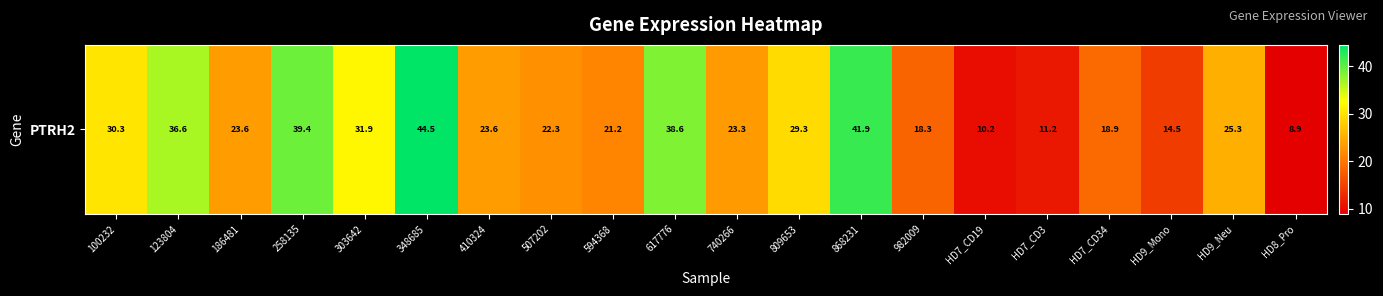

Reading left to right, extract all data points from this chart.

100232=30.3	123804=36.6	186481=23.6	258135=39.4	303642=31.9	348685=44.5	410324=23.6	507202=22.3	594368=21.2	617776=38.6	740266=23.3	809653=29.3	868231=41.9	982009=18.3	HD7_CD19=10.2	HD7_CD3=11.2	HD7_CD34=18.9	HD9_Mono=14.5	HD9_Neu=25.3	HD8_Pro=8.9